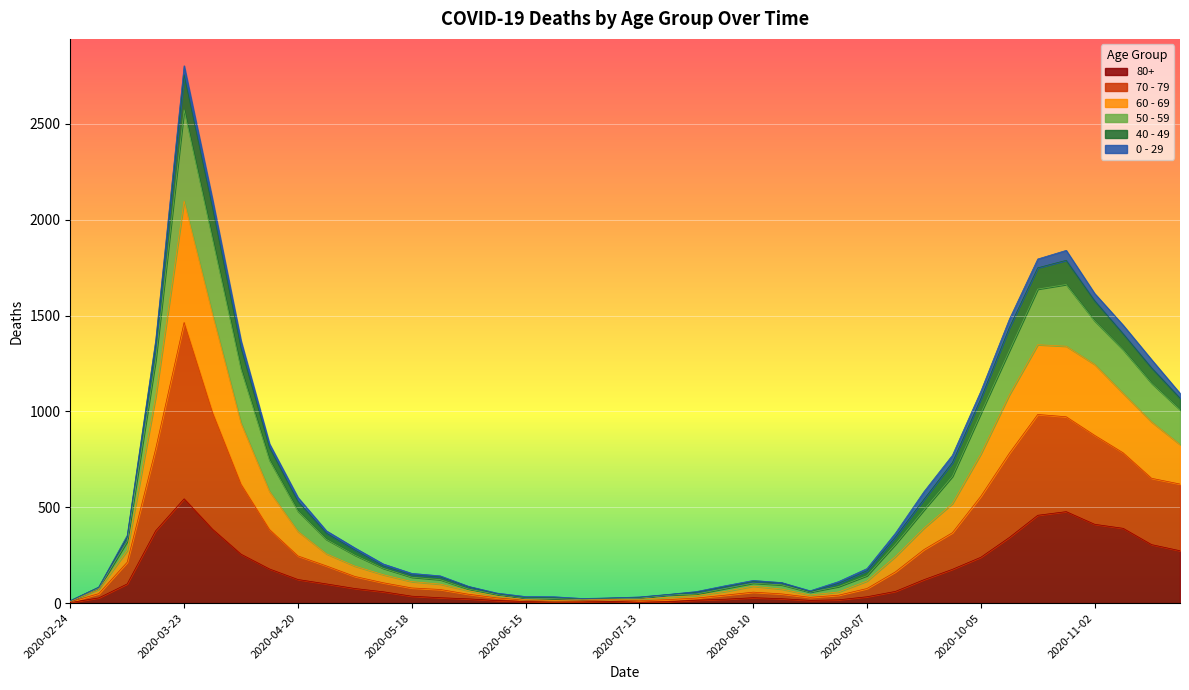

At which category is the sum across all series the highest?

2020-03-23